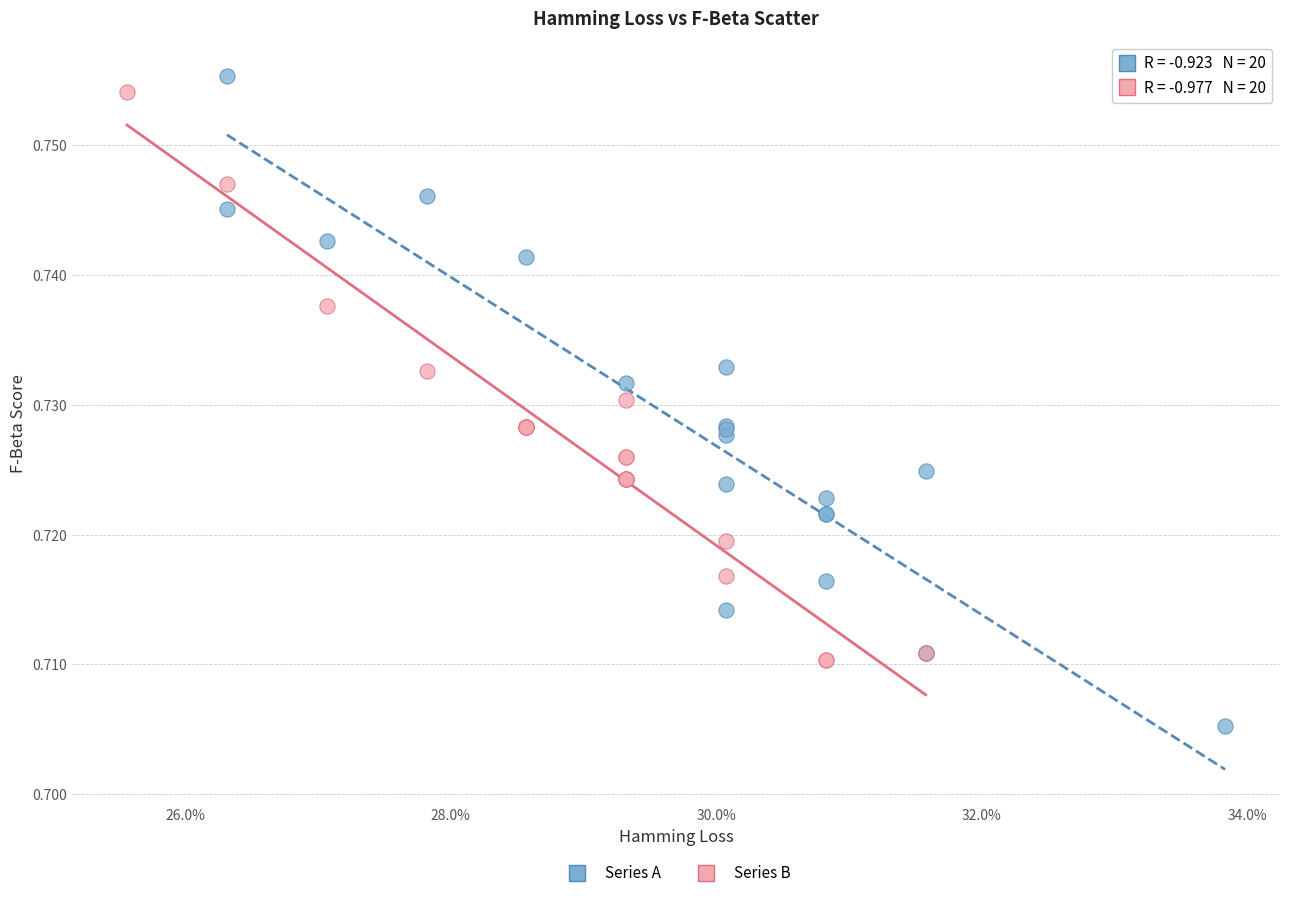

Which series has the largest Y range (max minus min)?

Series A